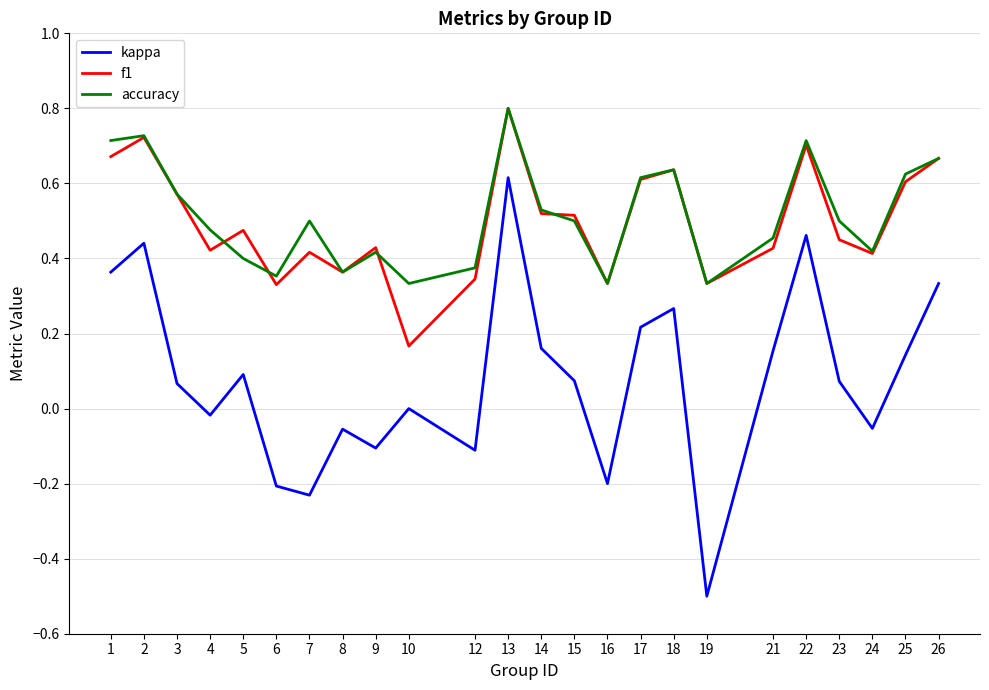

Which label corresponds to the smallest value in the chart?

19